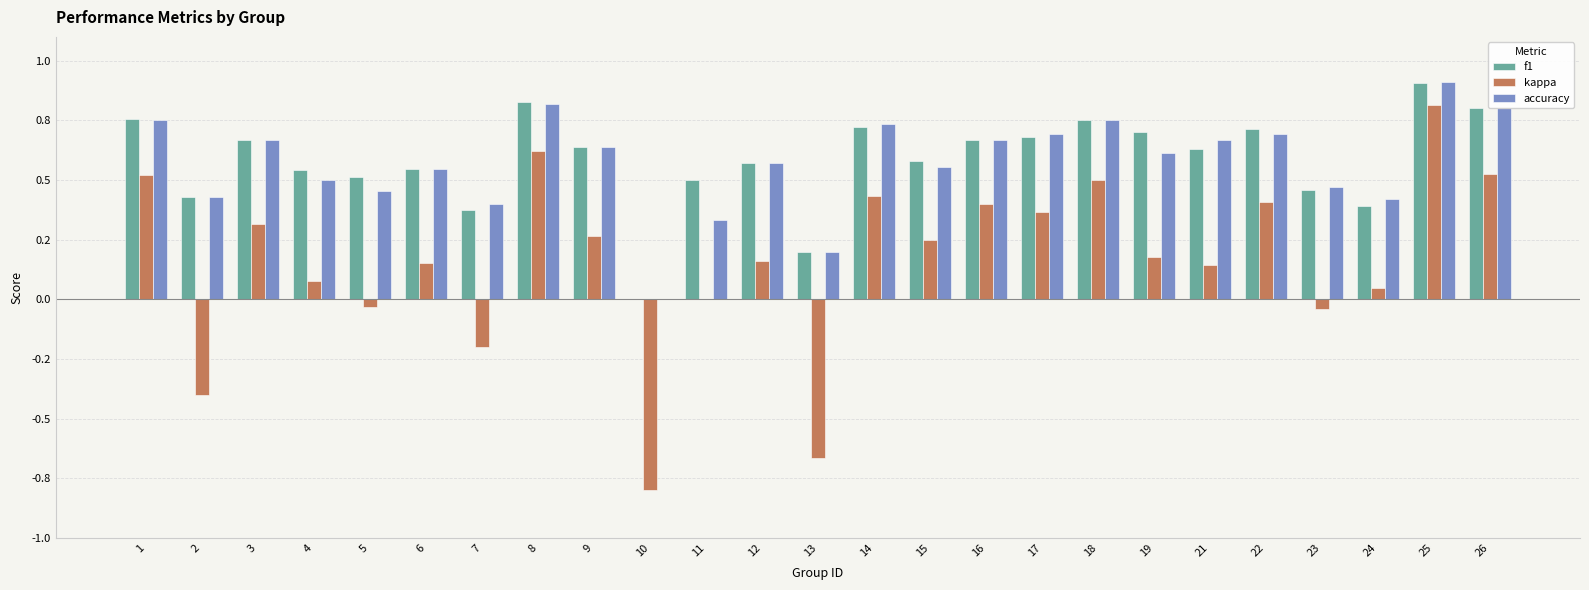

What are all the series names shown in the legend?

f1, kappa, accuracy